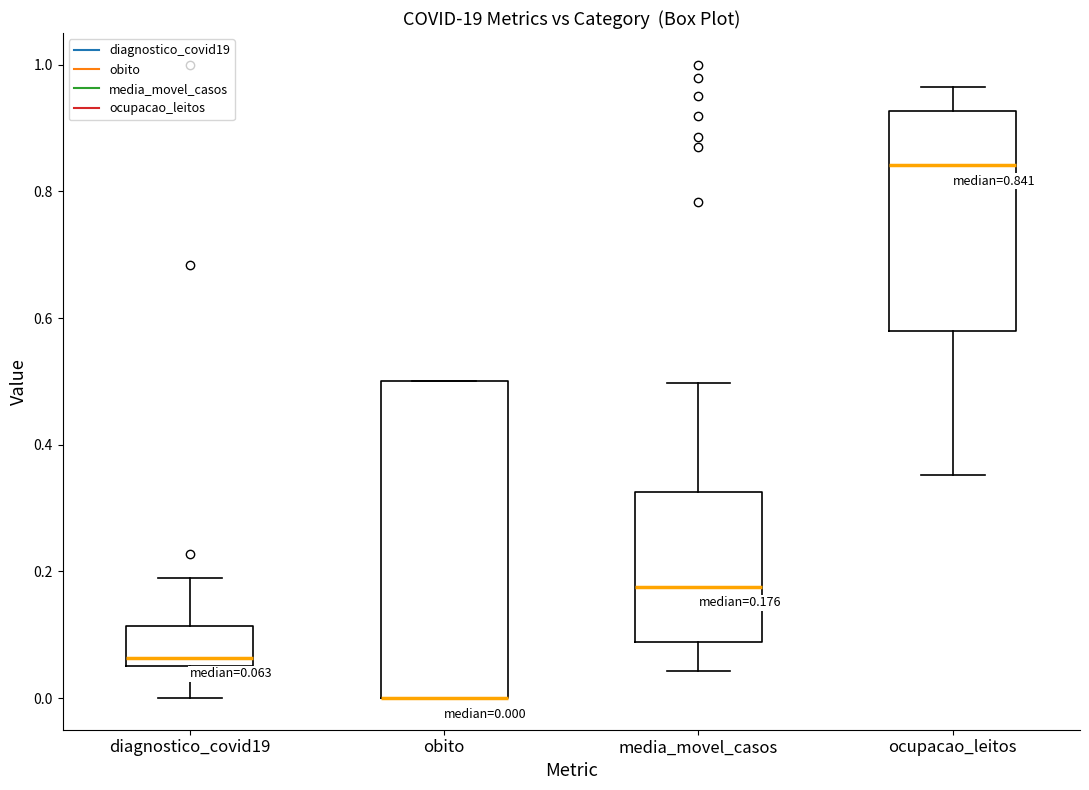

Comparing the boxes themselves (not the whiskers), which one is the tallest?

obito